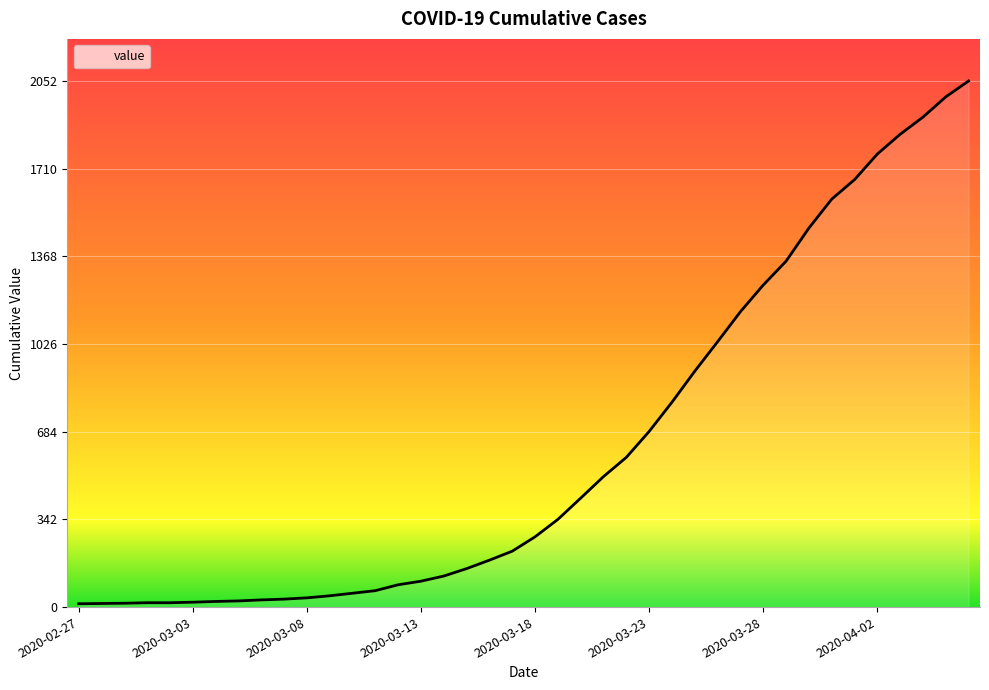

What is the difference between the maximum and minimum values?

2039